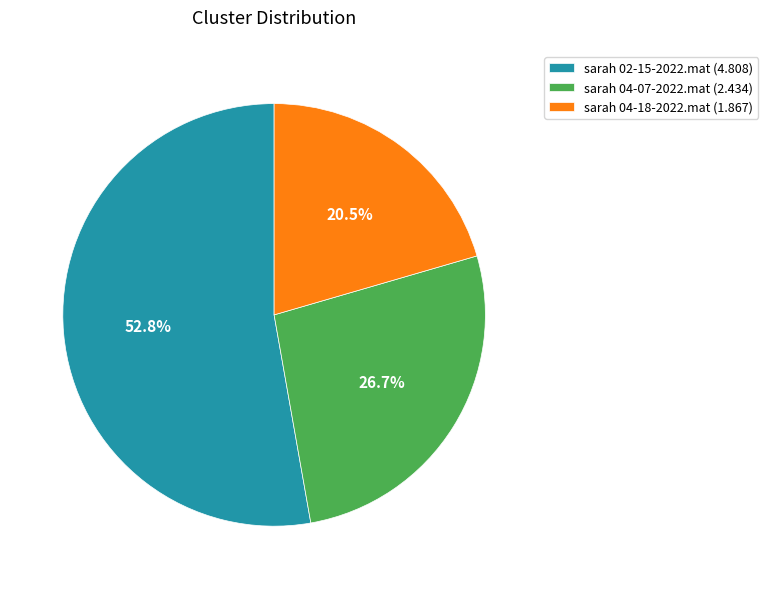

Do sarah 04-18-2022.mat and sarah 02-15-2022.mat together represent more than half of the pie?

Yes